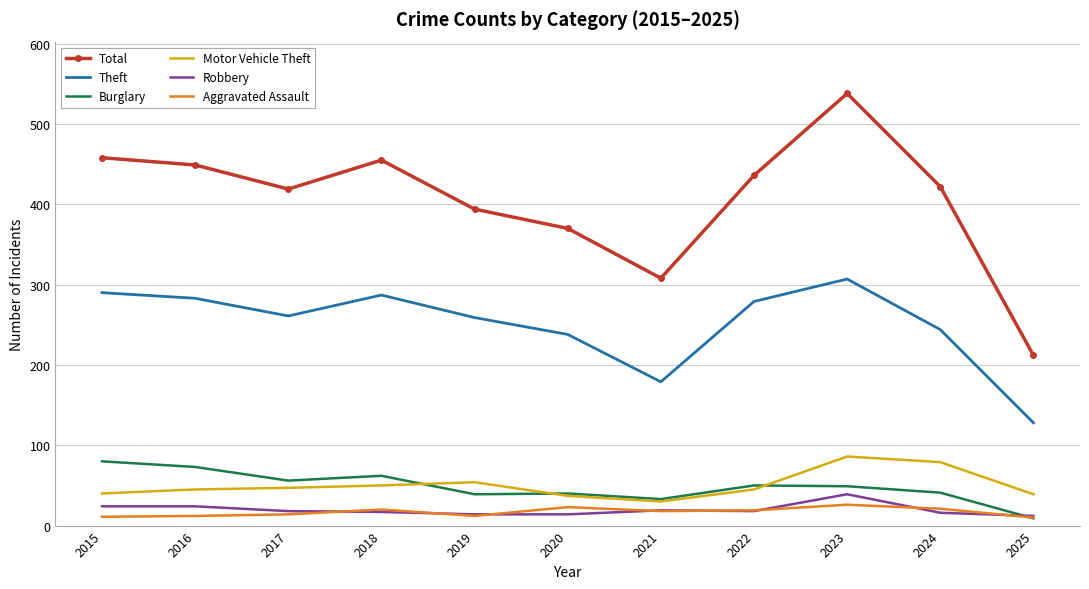

Which series has the largest range (max minus min)?

Total